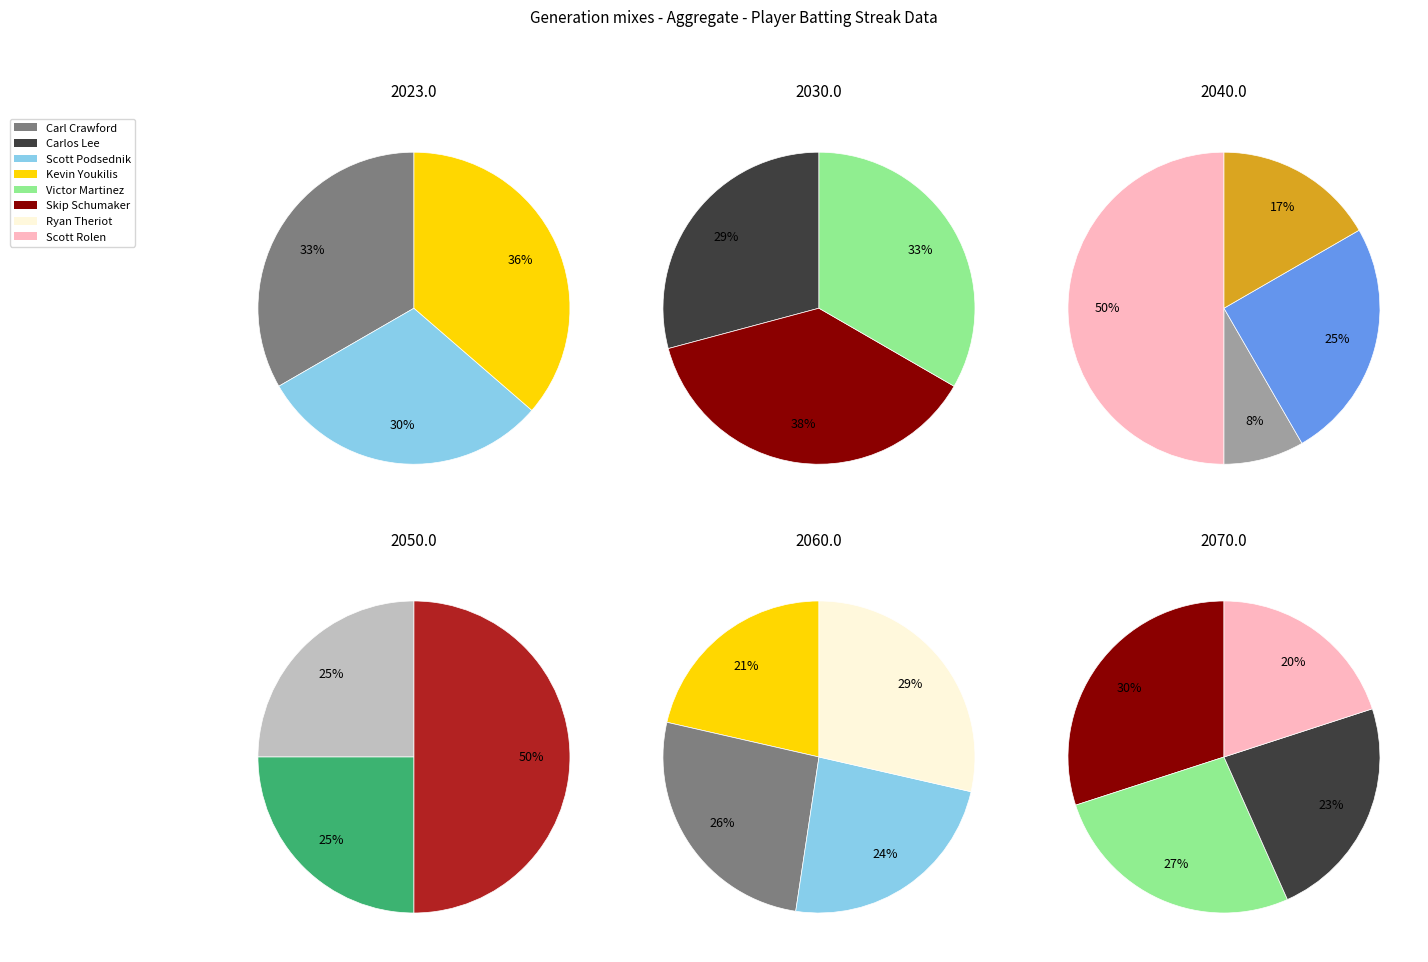

Is there any slice that represents more than half of the pie?

No